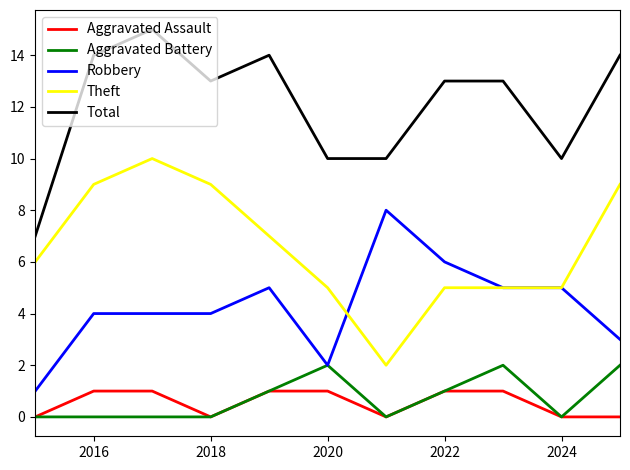

True or false: Total and Robbery intersect in this chart.

False